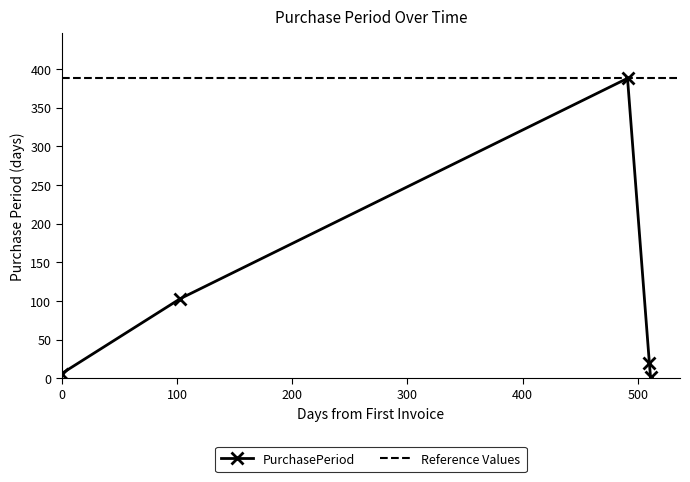

How many data points are above 19?

2